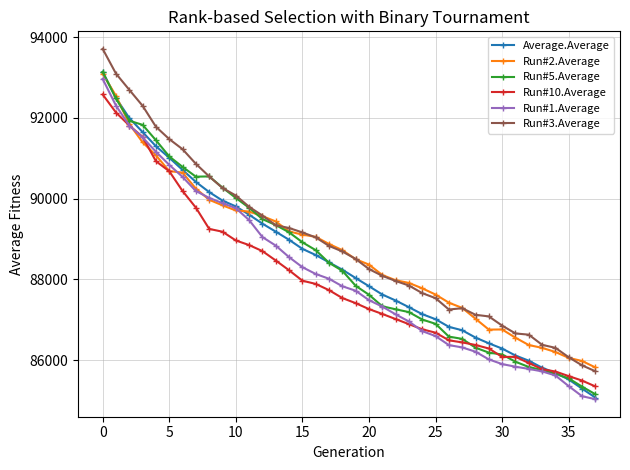

Is this an area chart (filled region under the line)?

No